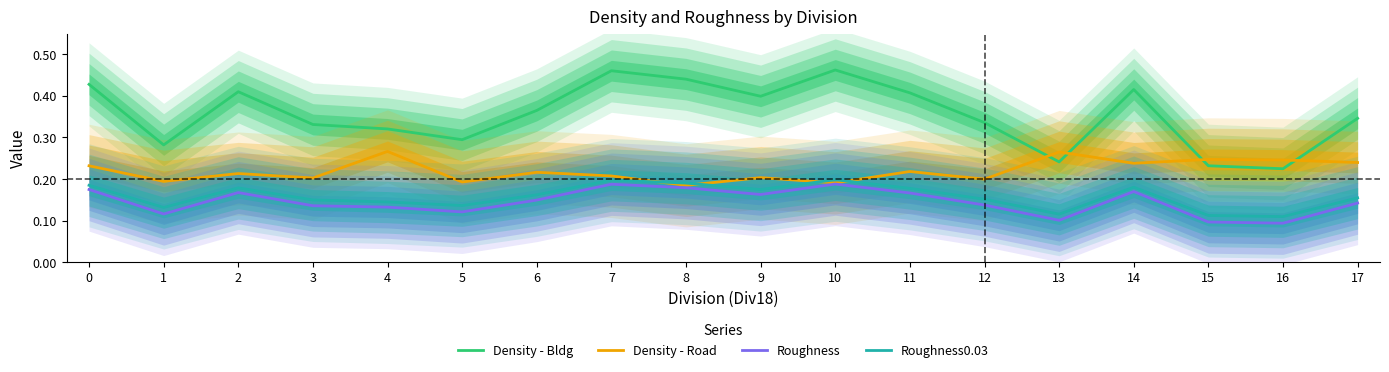

What are all the series names shown in the legend?

Density - Bldg, Density - Road, Roughness, Roughness0.03